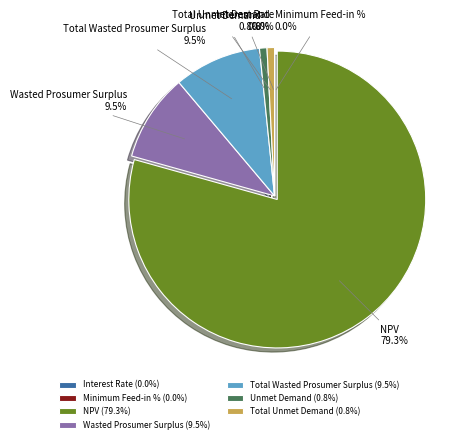

Combined, what portion of the pie is Wasted Prosumer Surplus and Unmet Demand?

10.3%